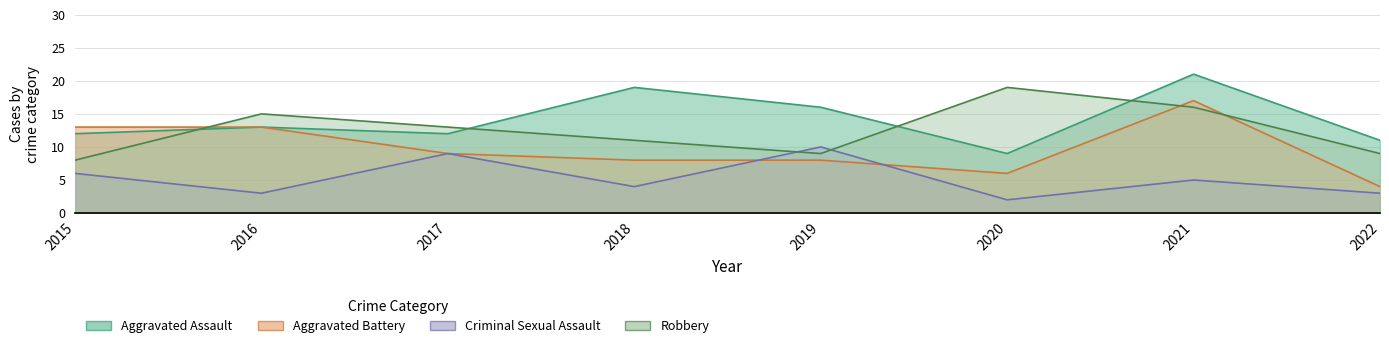

At how many categories does at least one series exceed 20?

1